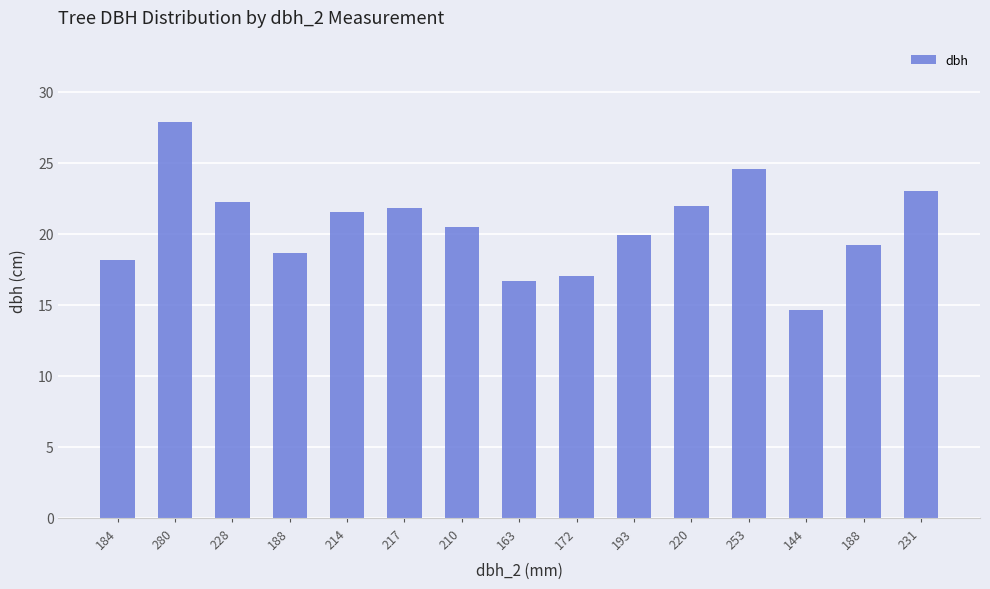

Reading left to right, list all the values displayed in this chart.

184=18.1	280=27.9	228=22.2	188=18.6	214=21.6	217=21.9	210=20.5	163=16.6	172=17.1	193=19.9	220=21.9	253=24.6	144=14.7	188=19.2	231=23.1